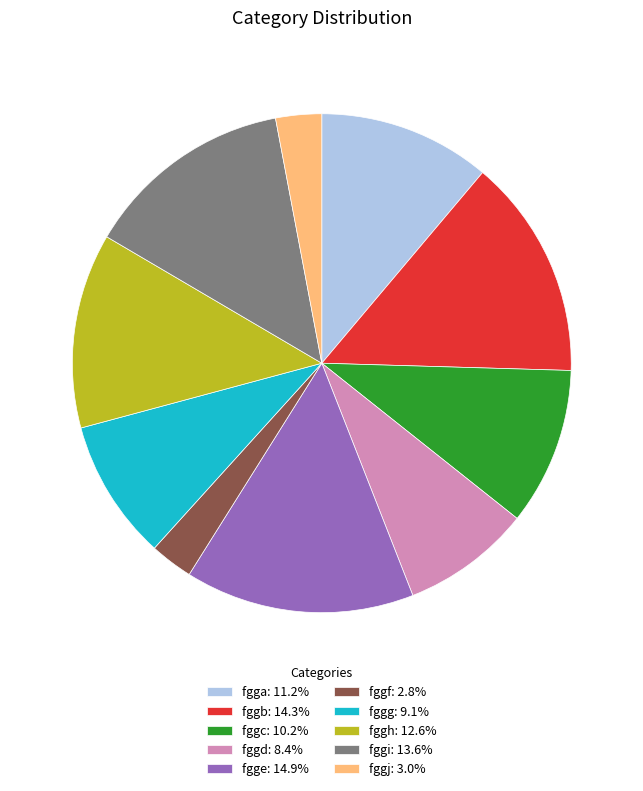

Which category has the biggest portion of the pie?

fgge